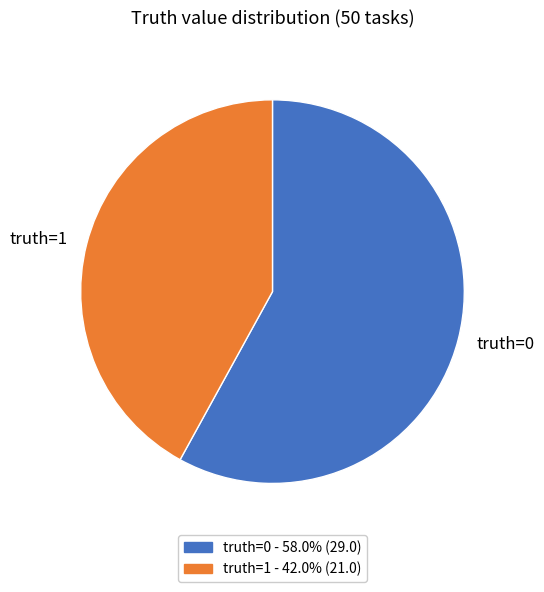

Between truth=1 and truth=0, which is larger?

truth=0